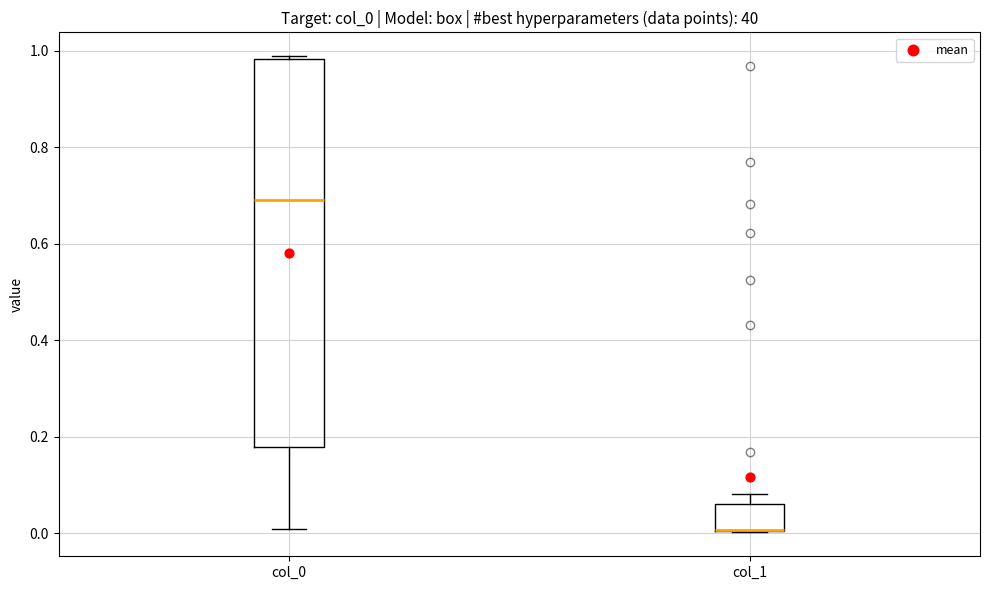

Where does the upper whisker of the box for col_1 end on the y-axis? The values are not printed on the chart, so give them approximately, as read against the axis.

0.08